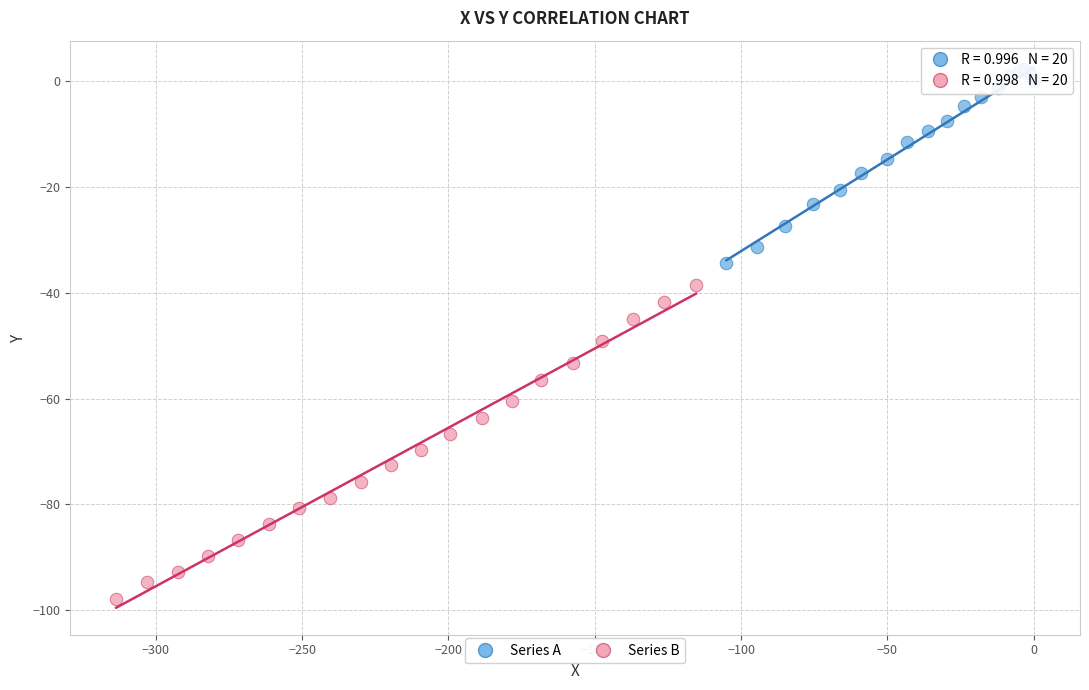

Which series contains the highest Y value?

Series A